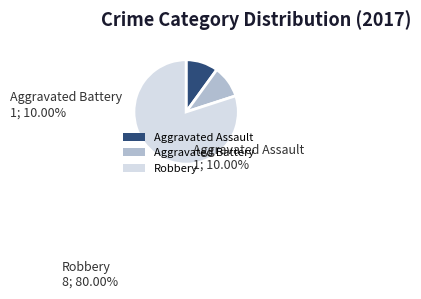

The Aggravated Battery slice represents 24% of the pie. True or false?

False